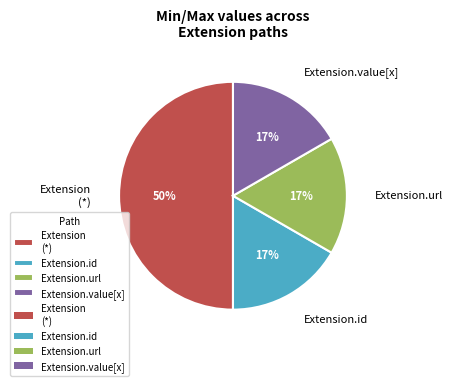

To the nearest percent, what is the difference between the largest and smallest slice percentages?

33%